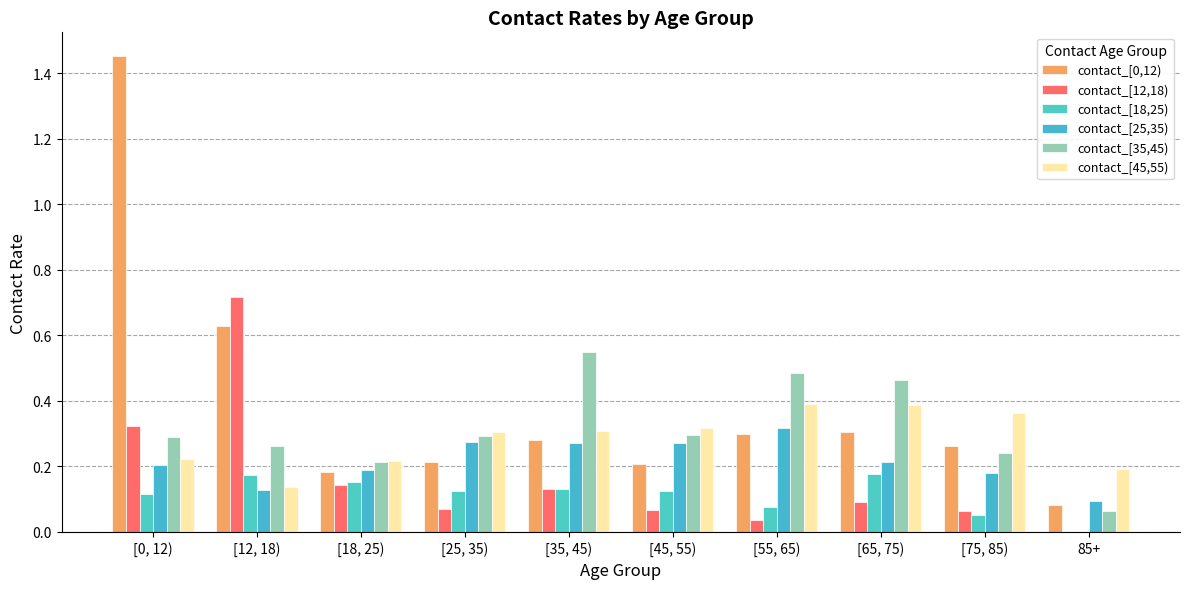

What is the sum of the contact_[25,35) values at [0, 12) and [65, 75)?

0.4